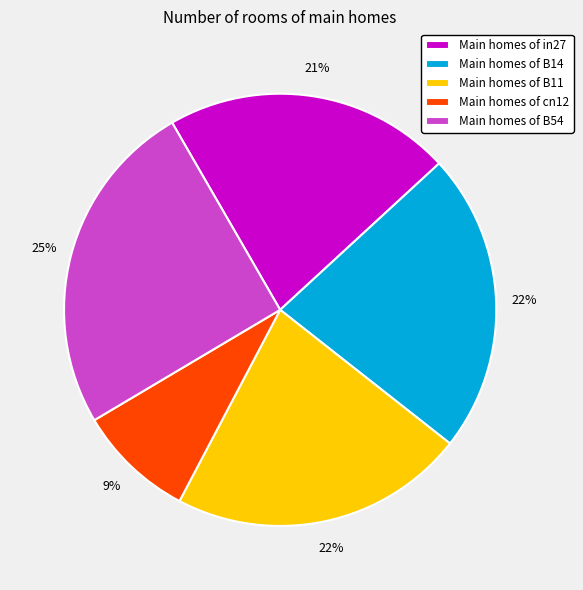

The Main homes of cn12 slice represents 9% of the pie. True or false?

True